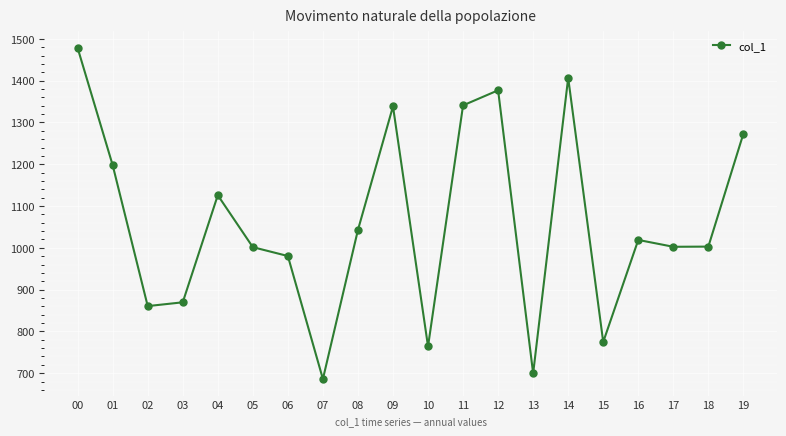

What value does the data have at 05?

1001.7